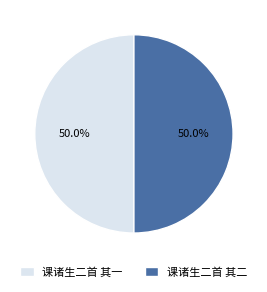

Approximately how many times larger is the value at 课诸生二首 其一 compared to 课诸生二首 其二?

1.0